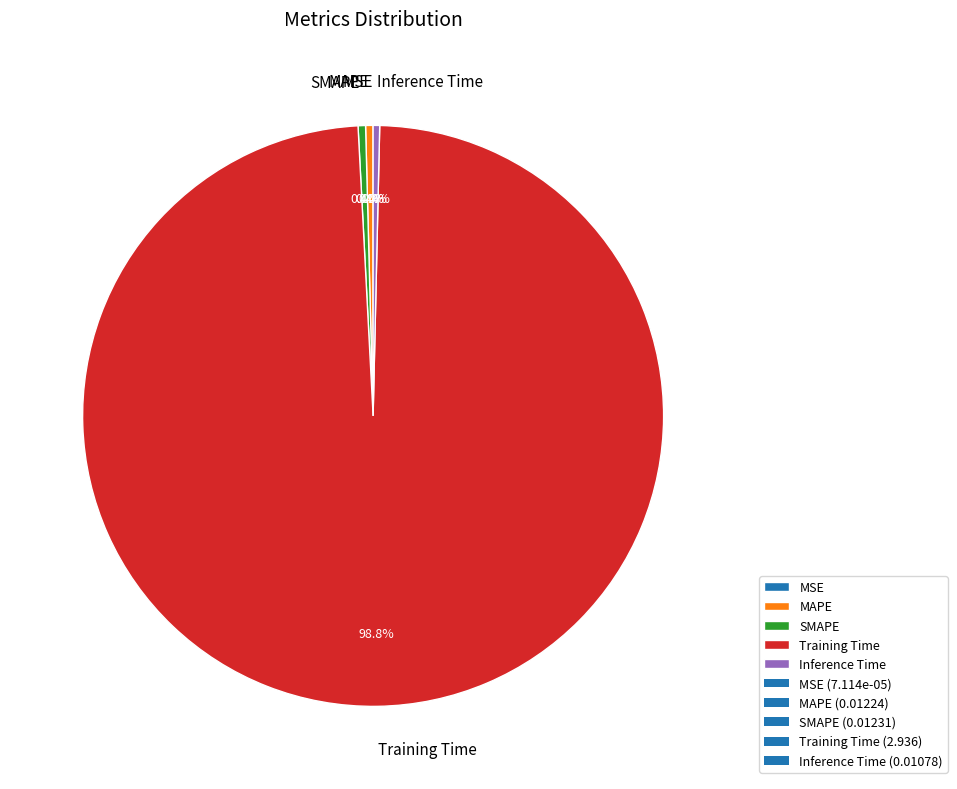

What is the total percentage of MAPE and SMAPE?

0.8%